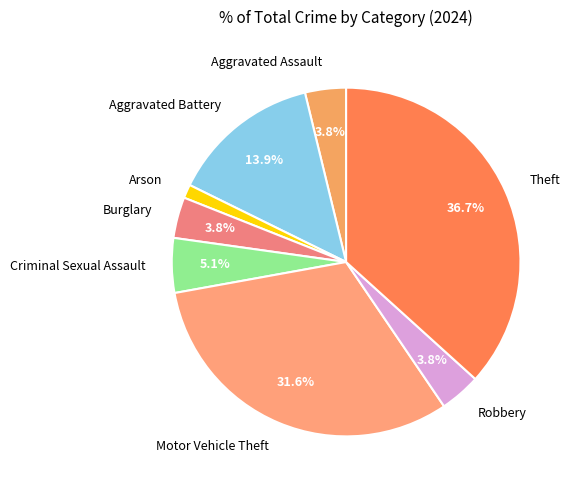

How many slices are in this pie chart?

8